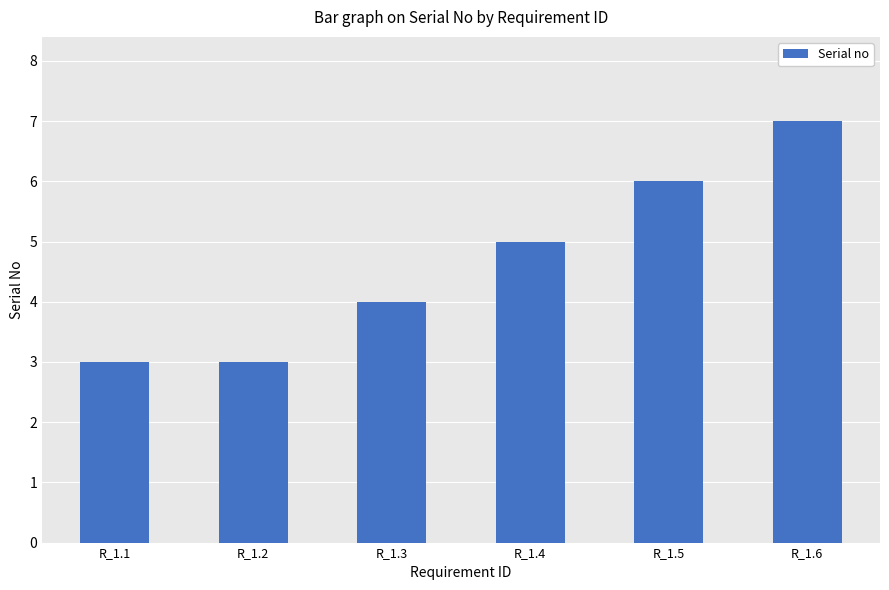

The value at R_1.1 is 3. True or false?

True